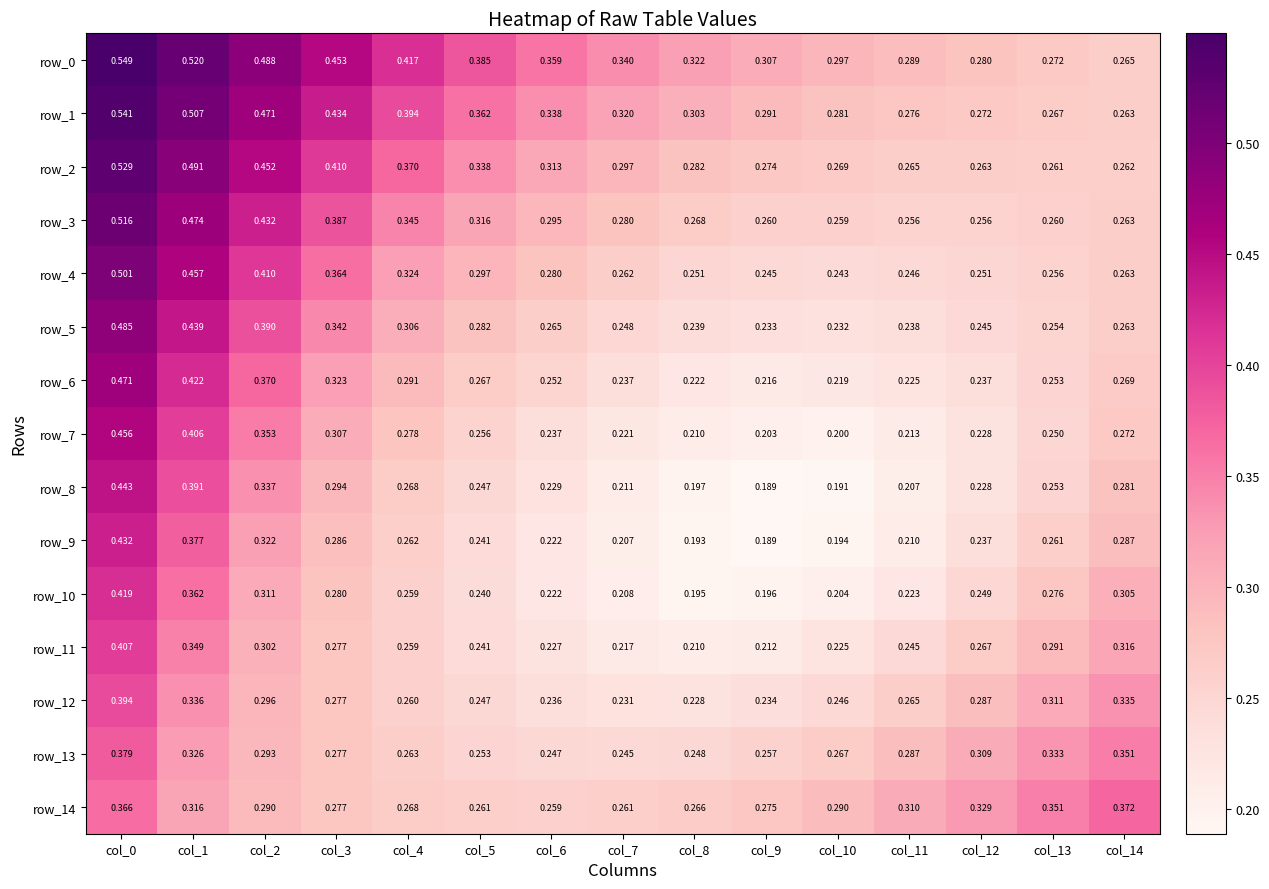

Is the value of row_0 at col_10 greater than the value of row_10 at col_14?

No